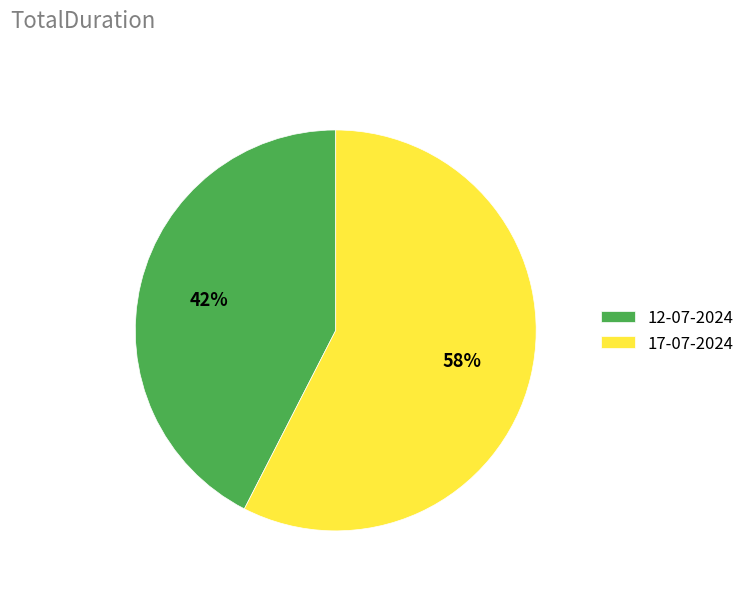

Rank the categories by value from lowest to highest.

12-07-2024, 17-07-2024